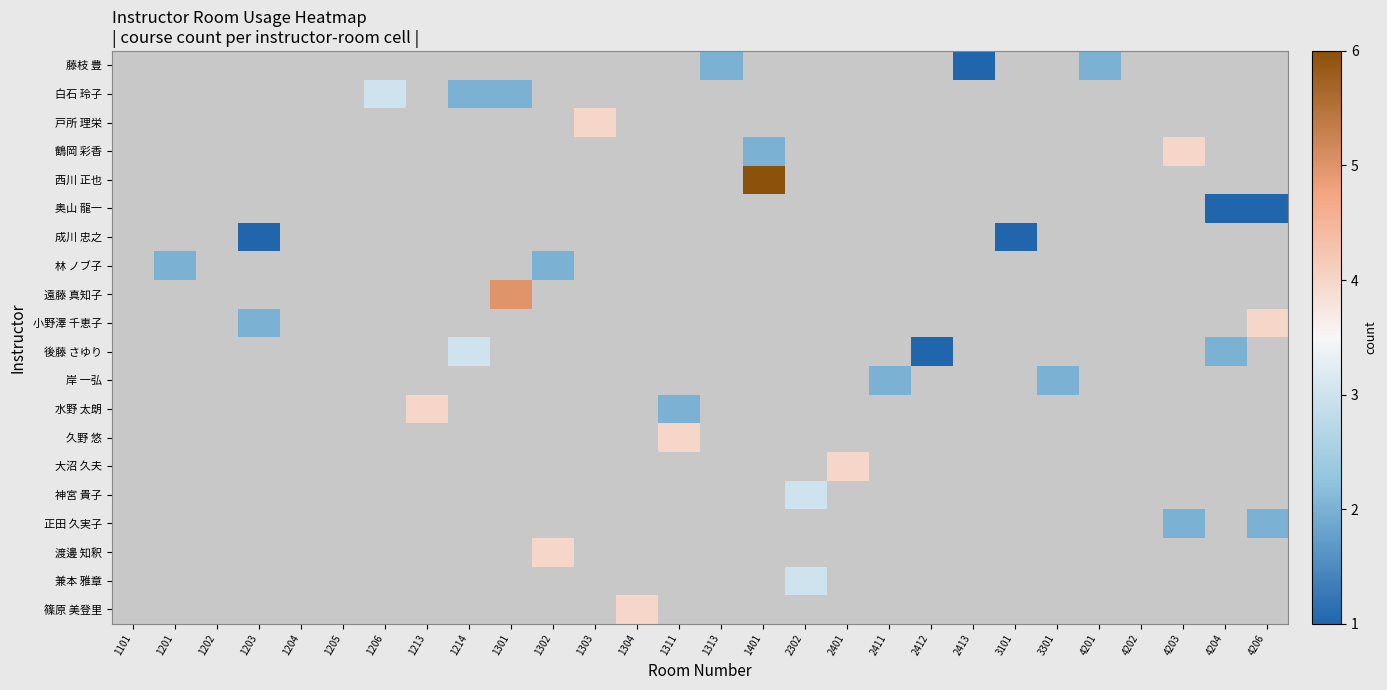

How many series are shown in this chart?

20